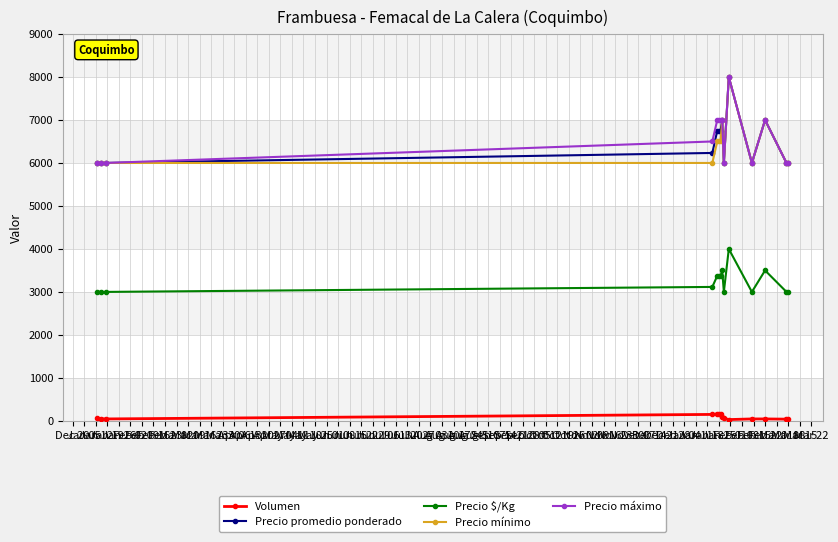

True or false: Precio $/Kg and Precio promedio ponderado cross at least once.

False